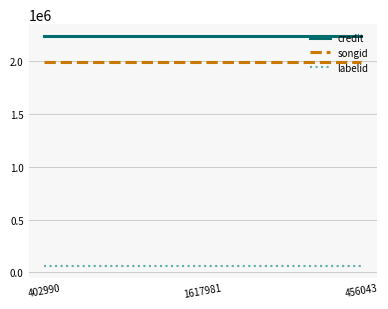

Does the chart have visible grid lines?

Yes